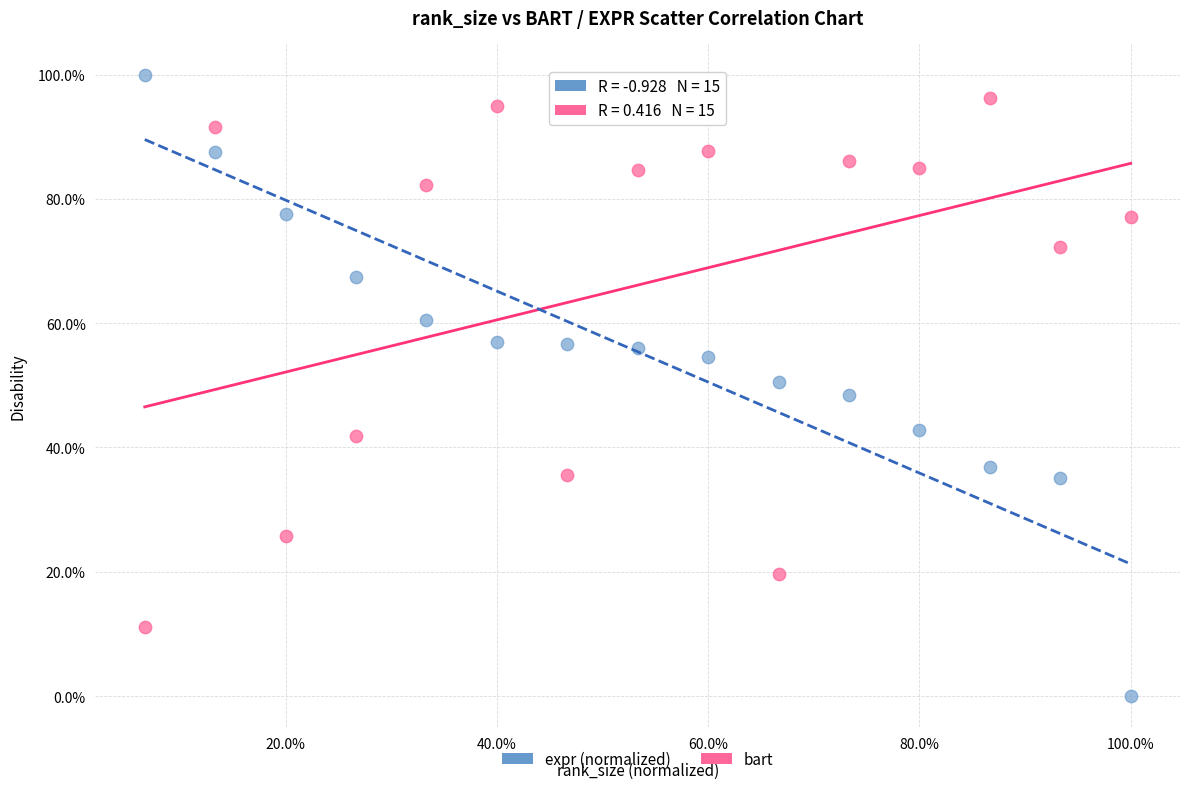

Which series has the widest spread of Y values?

expr (normalized)